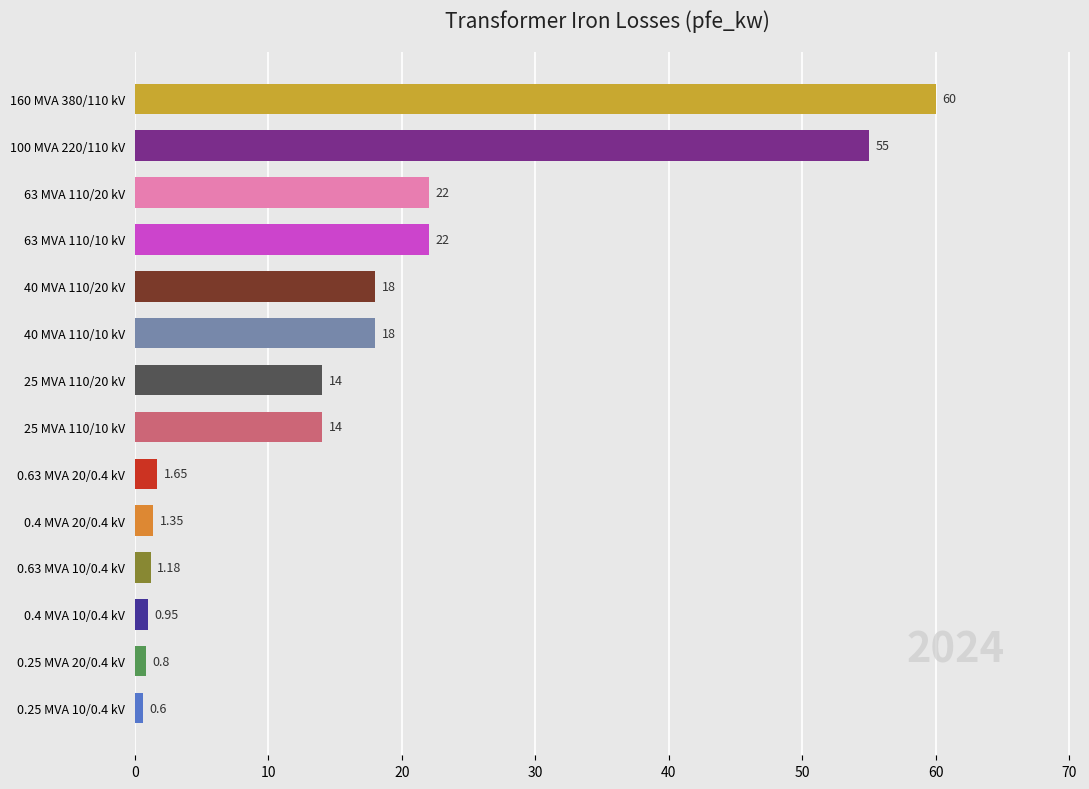

Count the number of categories in the chart.

14